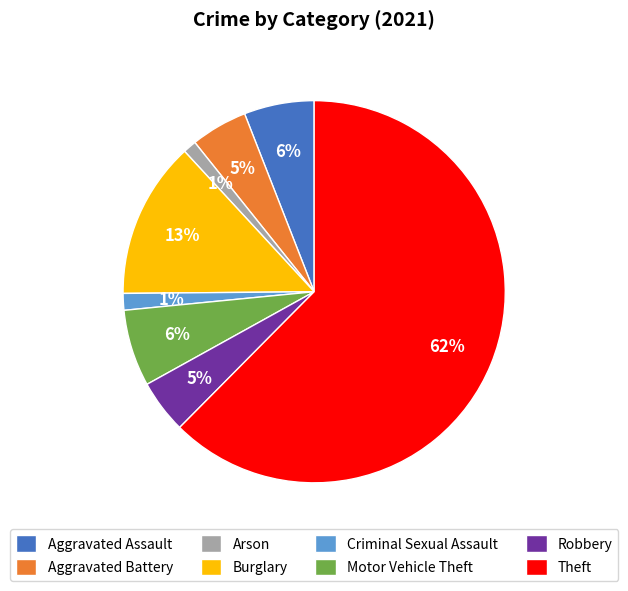

What is the largest slice in the pie chart?

Theft